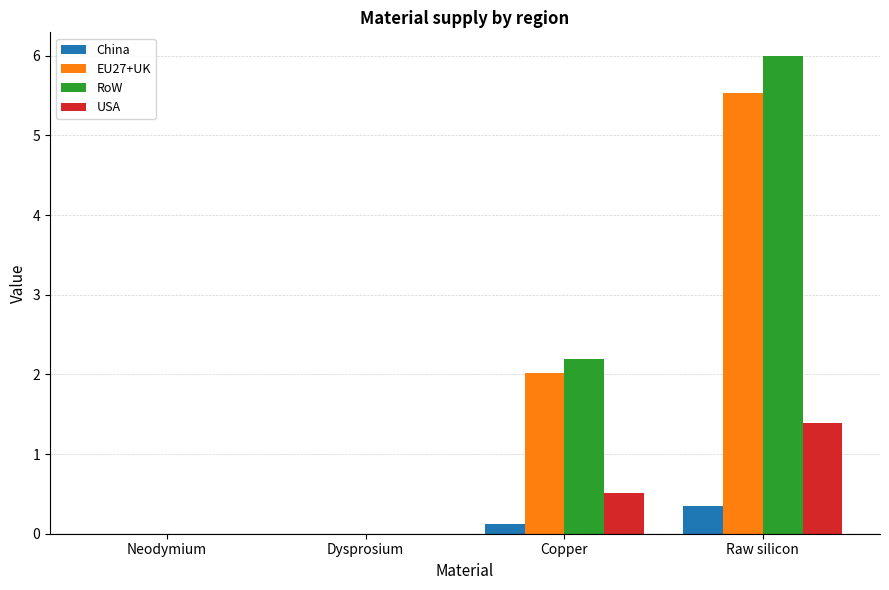

What is the greatest value displayed?

6.0